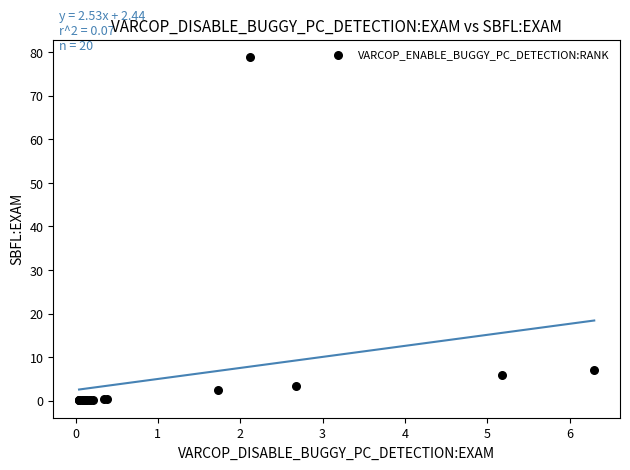

What Y value in the scatter plot is closest to 39?

7.1